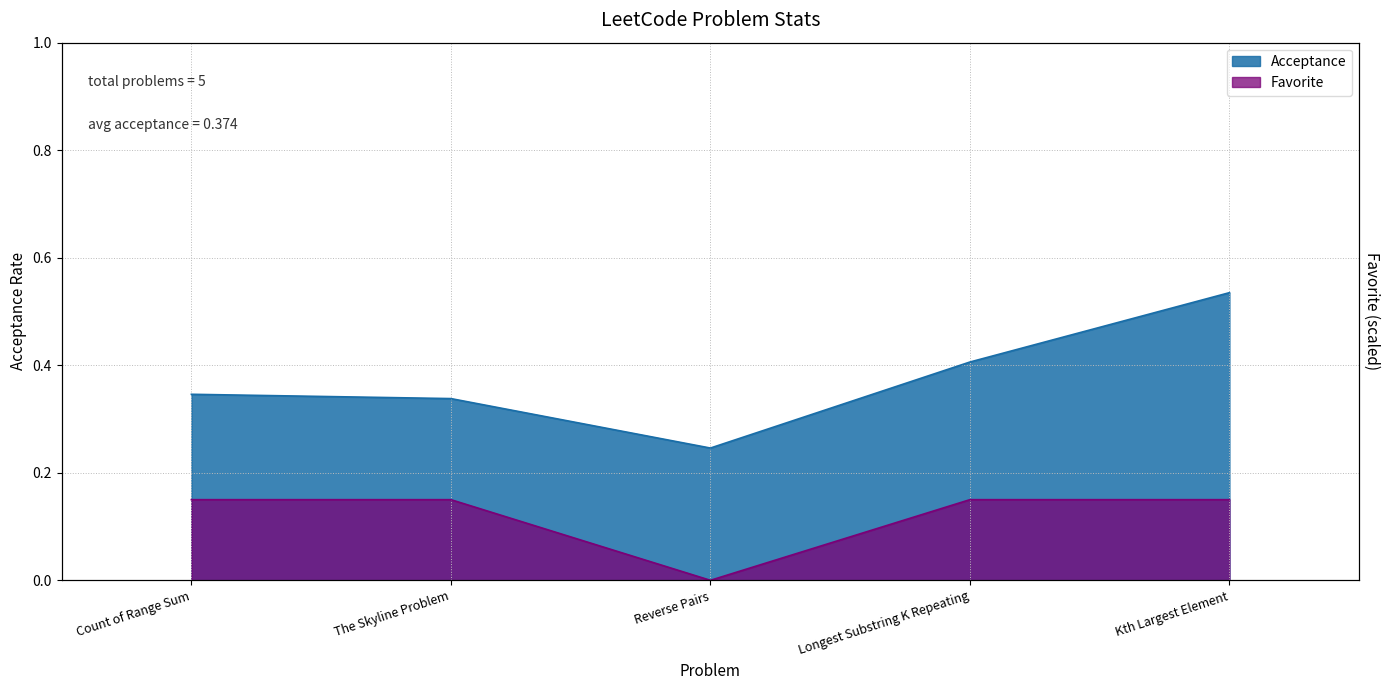

Reading left to right, list all the values displayed in this chart.

Acceptance: 0.3	0.3	0.2	0.4	0.5
Favorite: 0.1	0.1	0.0	0.1	0.1